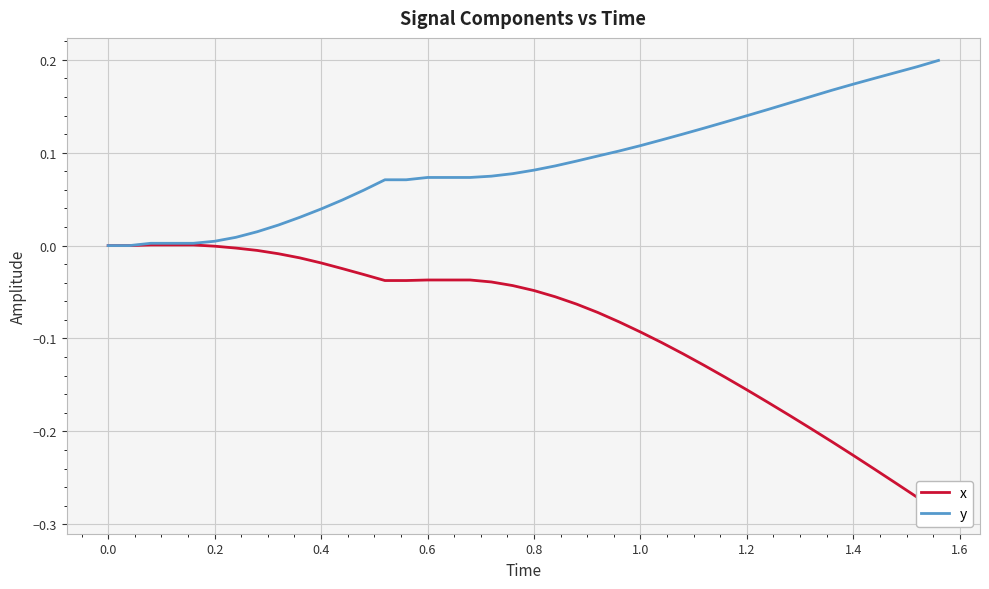

What are all the series names shown in the legend?

x, y